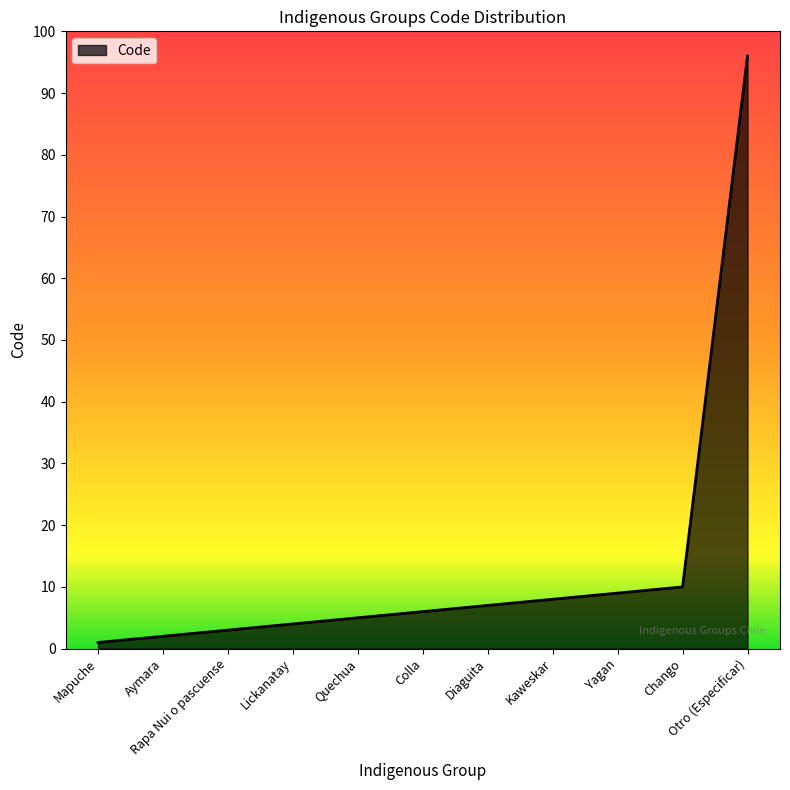

What is the greatest value displayed?

96